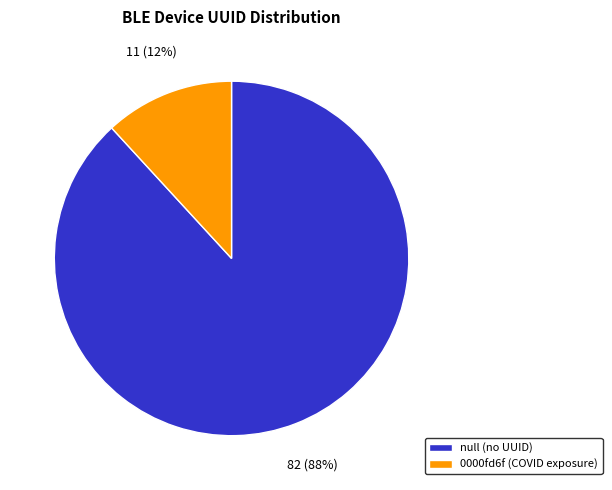

Which has a higher value, 0000fd6f (COVID exposure) or null (no UUID)?

null (no UUID)